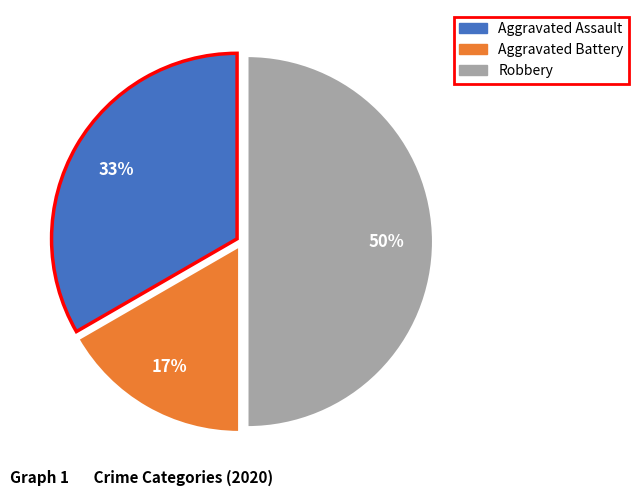

To the nearest percent, what percentage of the pie is Aggravated Battery?

17%